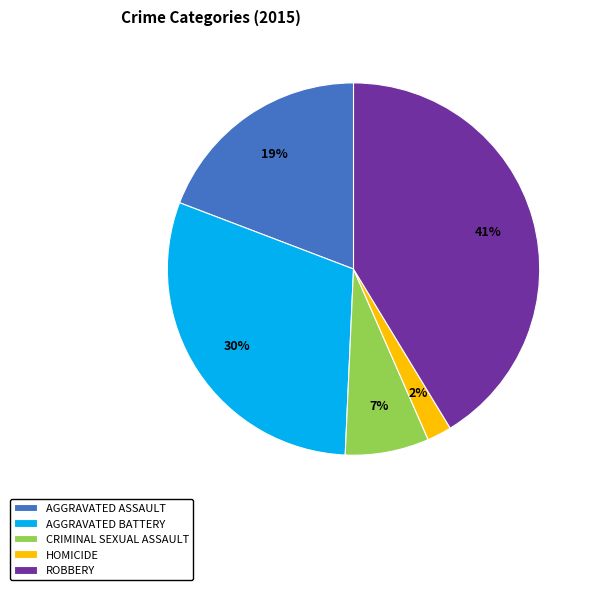

The ROBBERY slice represents 28% of the pie. True or false?

False